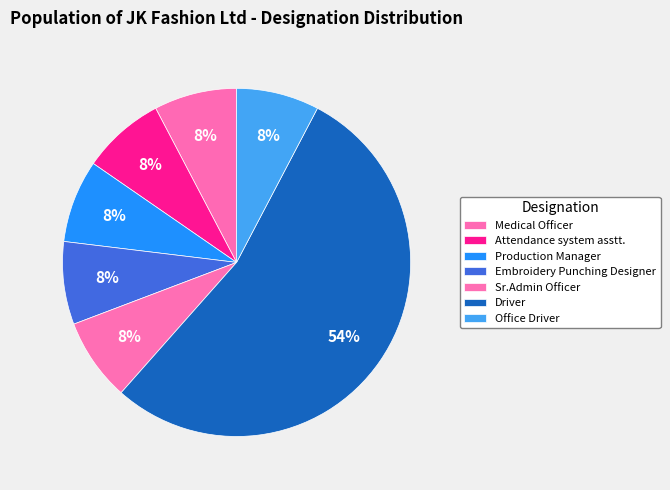

Count the number of slices in the pie.

7